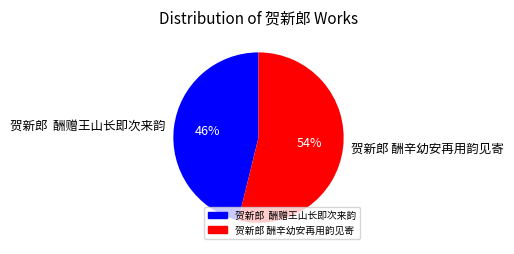

To the nearest percent, what is the difference between the largest and smallest slice percentages?

8%